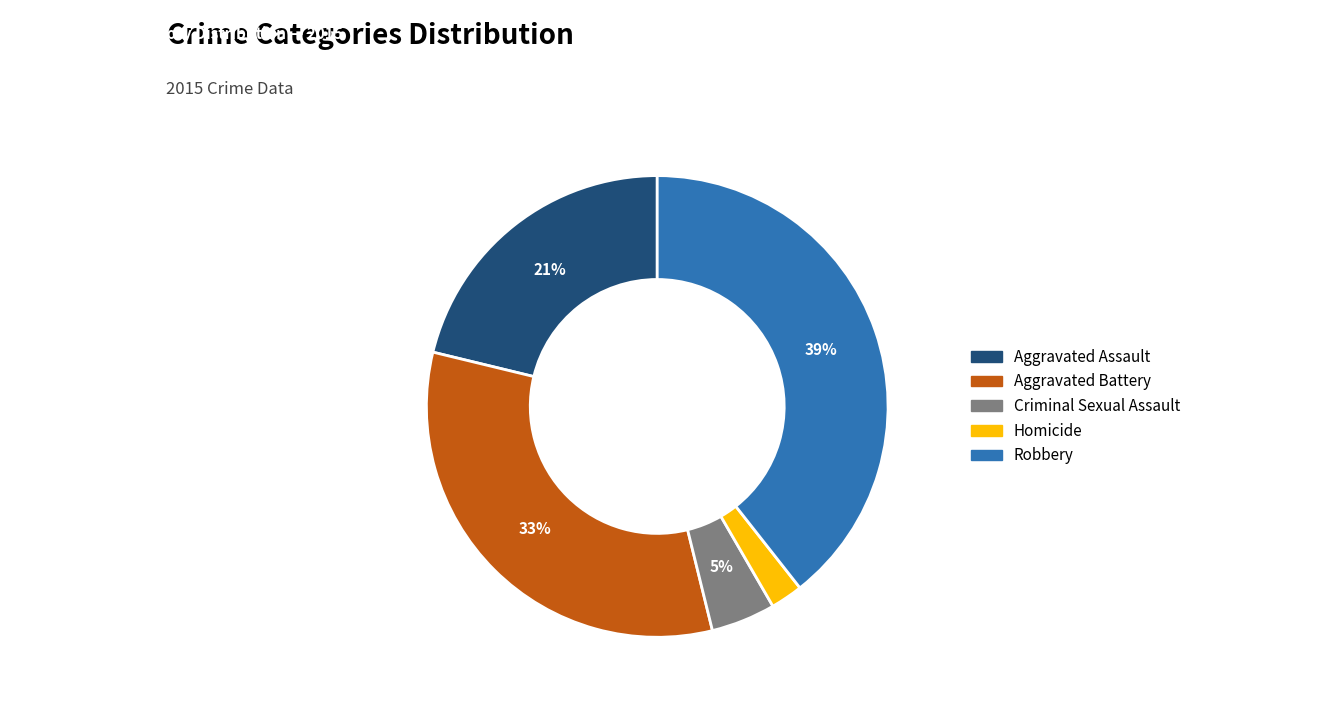

Combined, do Criminal Sexual Assault and Homicide account for over 50%?

No